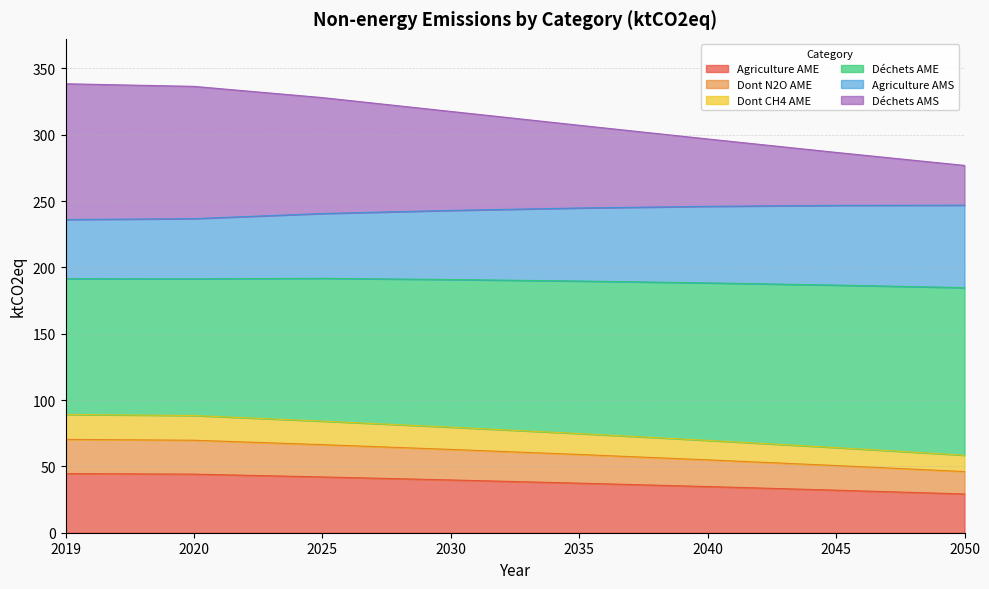

What is the total value across all series at 2019?

338.5